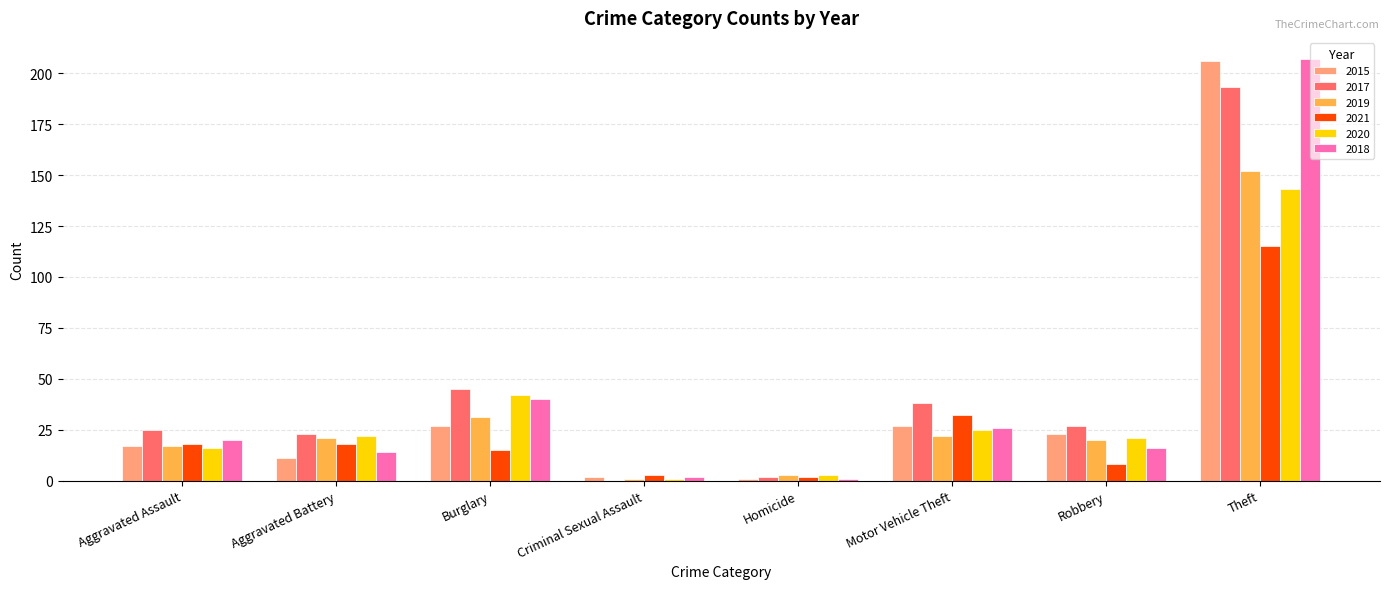

At which category is the sum across all series the highest?

Theft